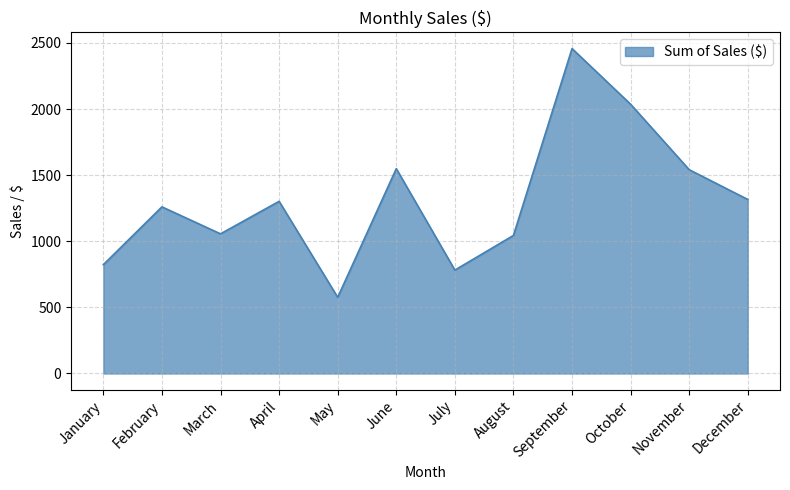

What is the smallest value displayed?

576